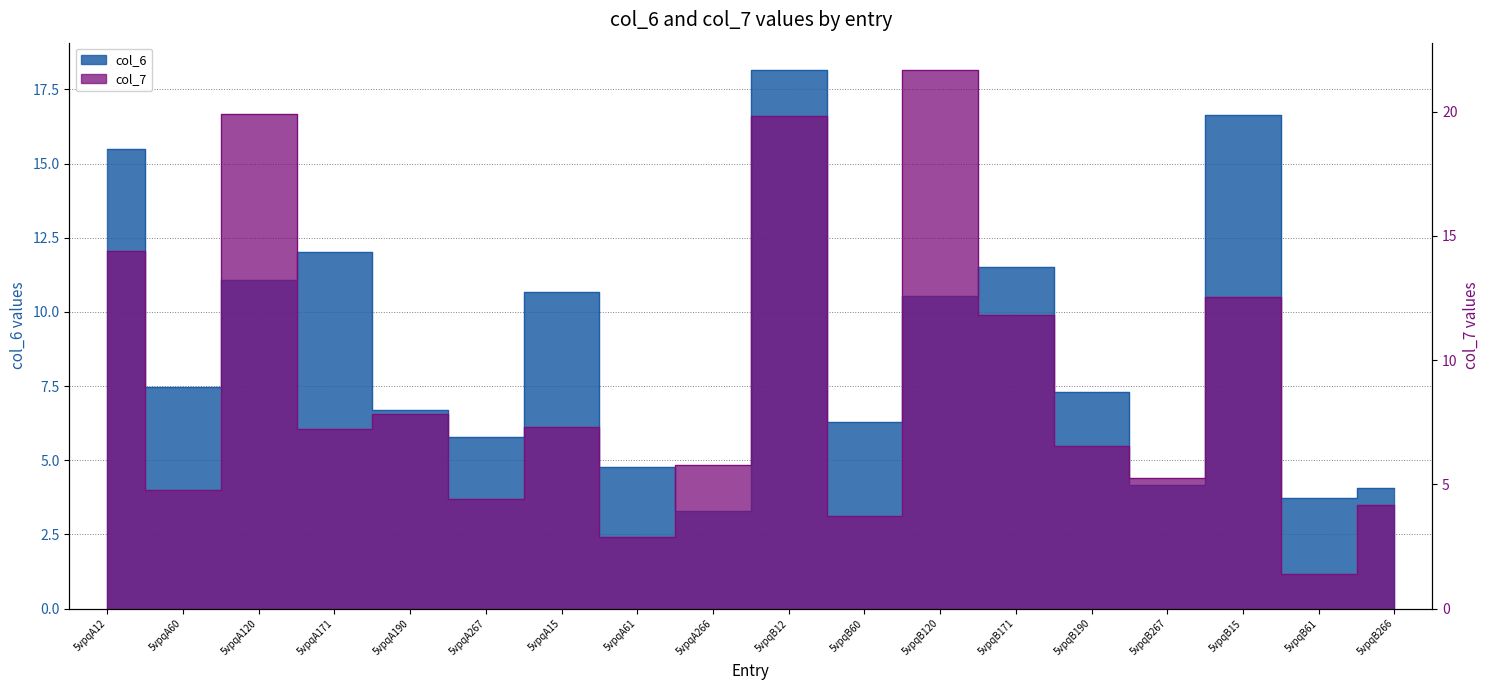

How many intersections are there between col_7 and col_6?

11